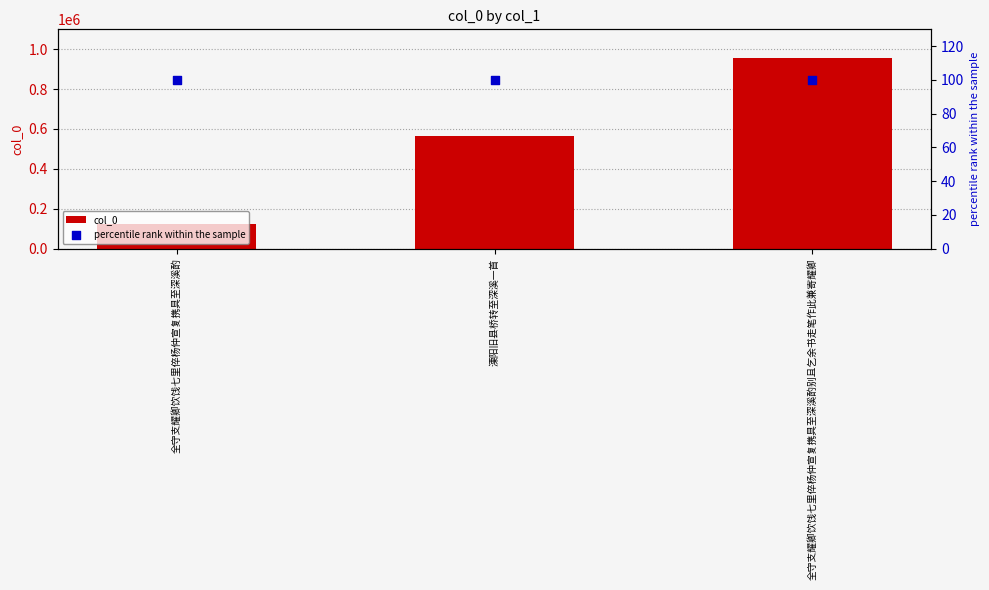

Which series has the widest spread of Y values?

col_0